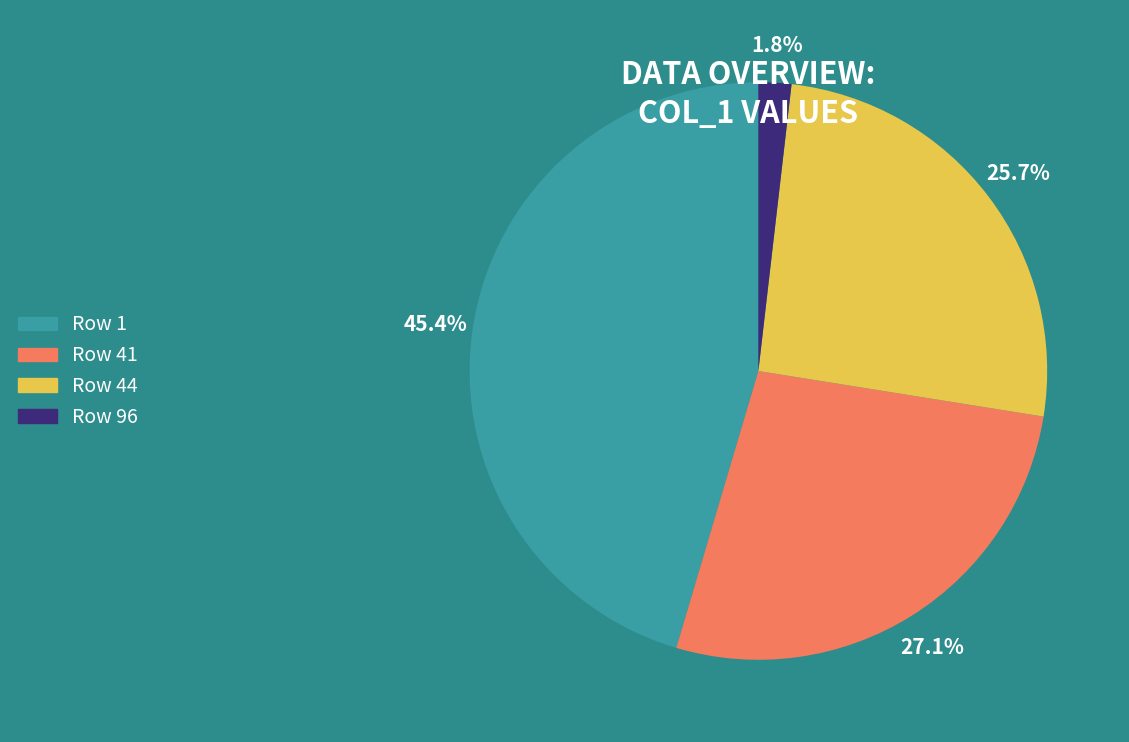

Is there any slice that represents more than half of the pie?

No